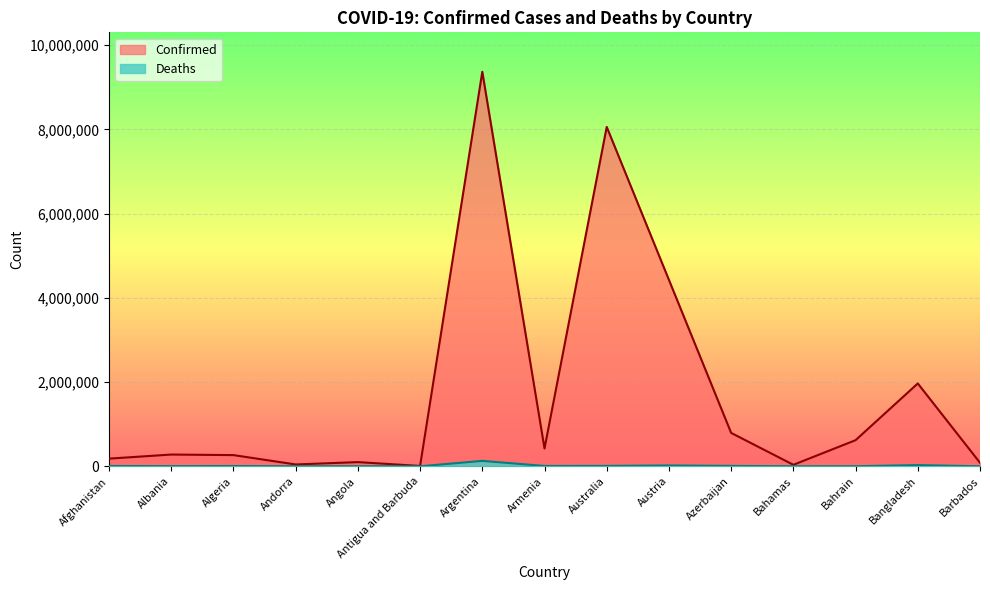

At which label is Confirmed closest to 4687898?

Austria